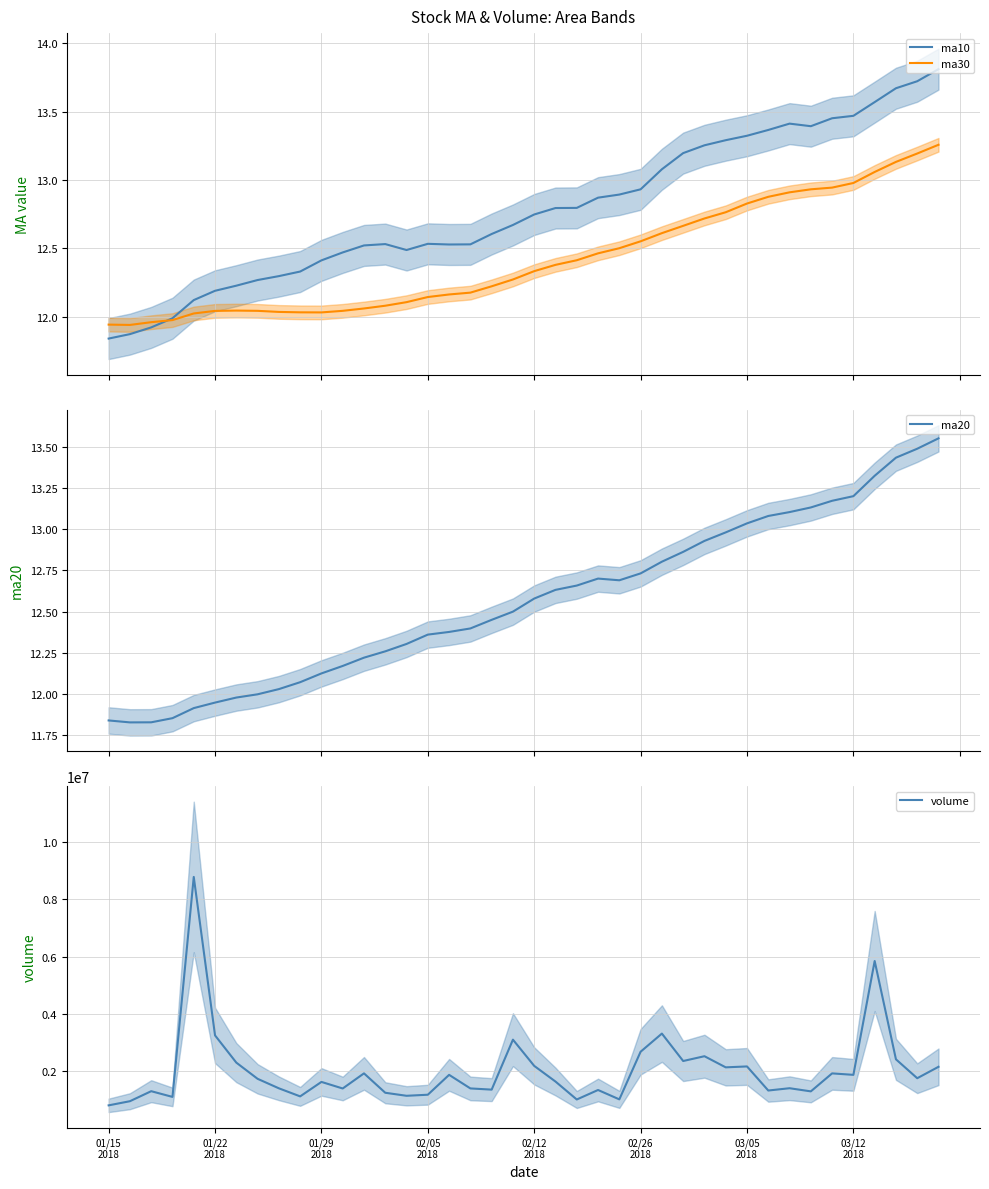

Which series changed the most between 20180226 and 20180227?

volume